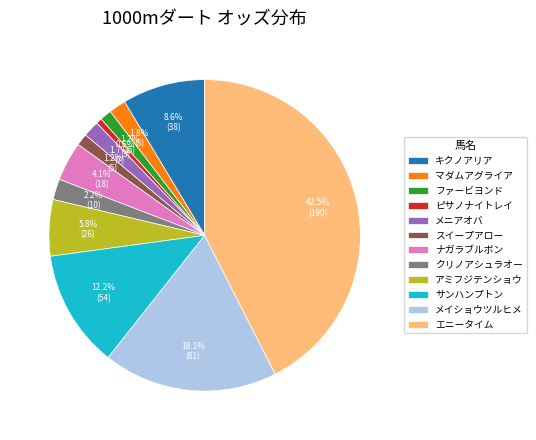

Do メイショウツルヒメ and メニアオバ together represent more than half of the pie?

No